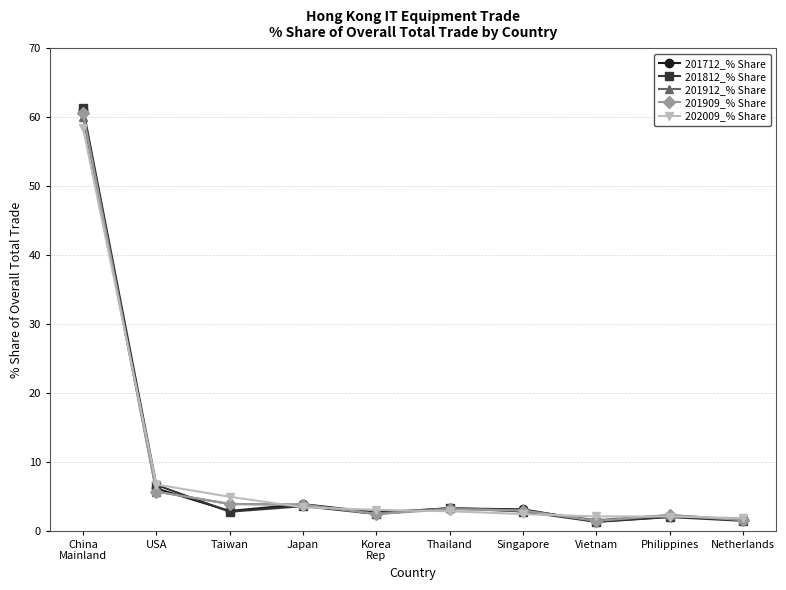

Which series ends up on top after the final intersection of 201812_% Share and 201712_% Share?

201712_% Share